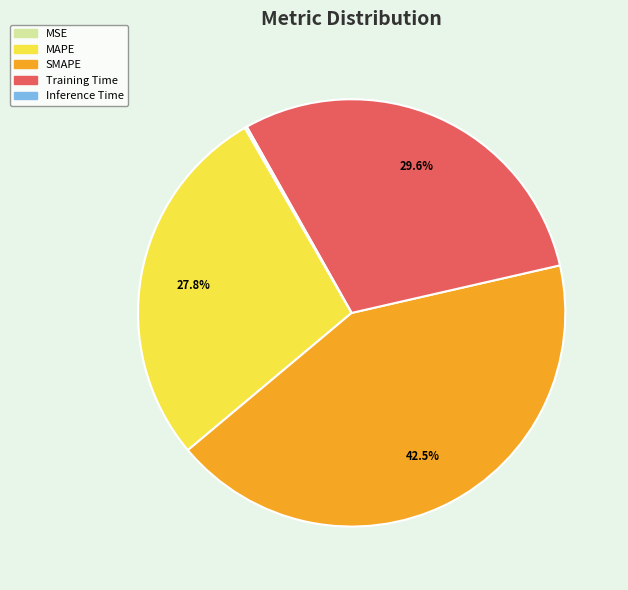

Which slice is the largest?

SMAPE